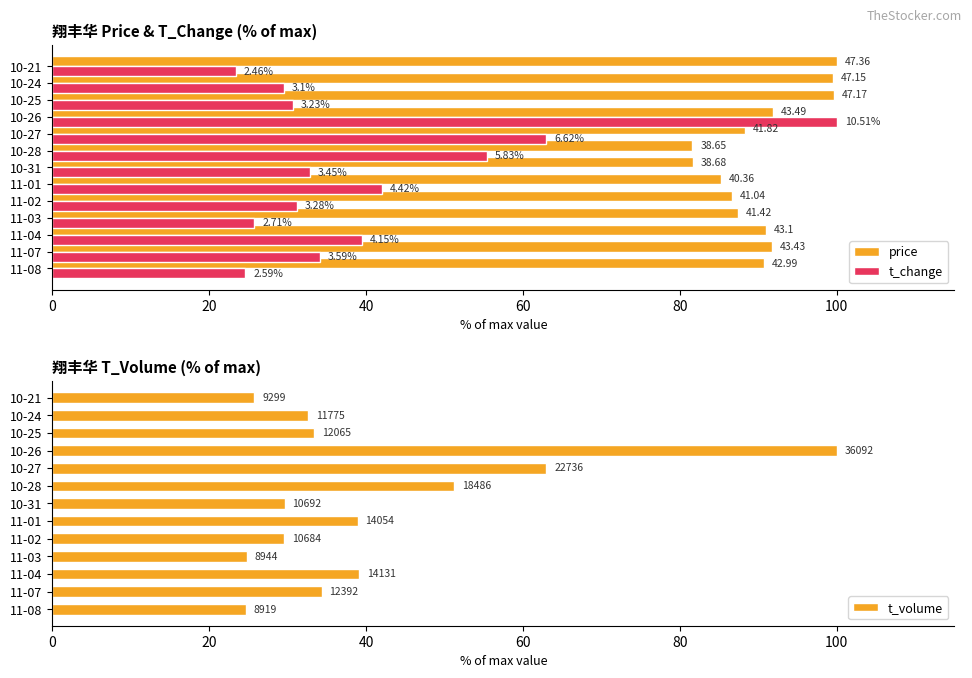

Which series changed the most between 11-04 and 10-31?

t_volume